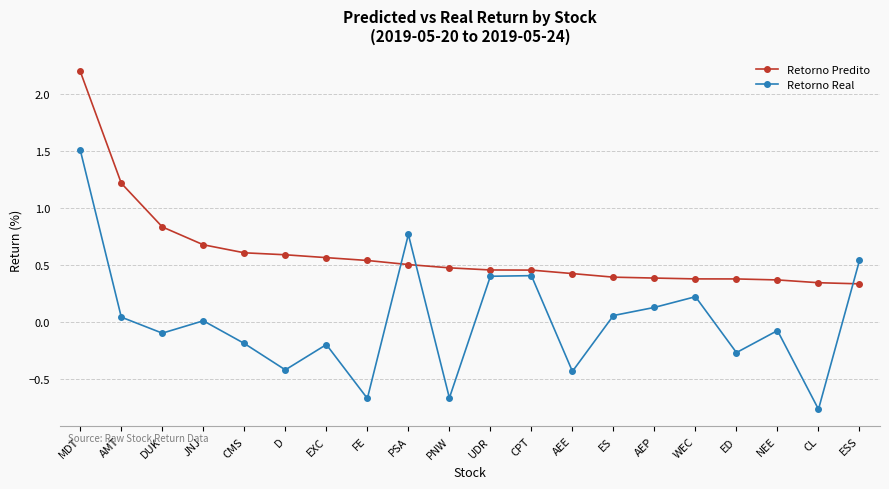

What is the difference between the second highest and second lowest values in the Retorno Real series?

1.4